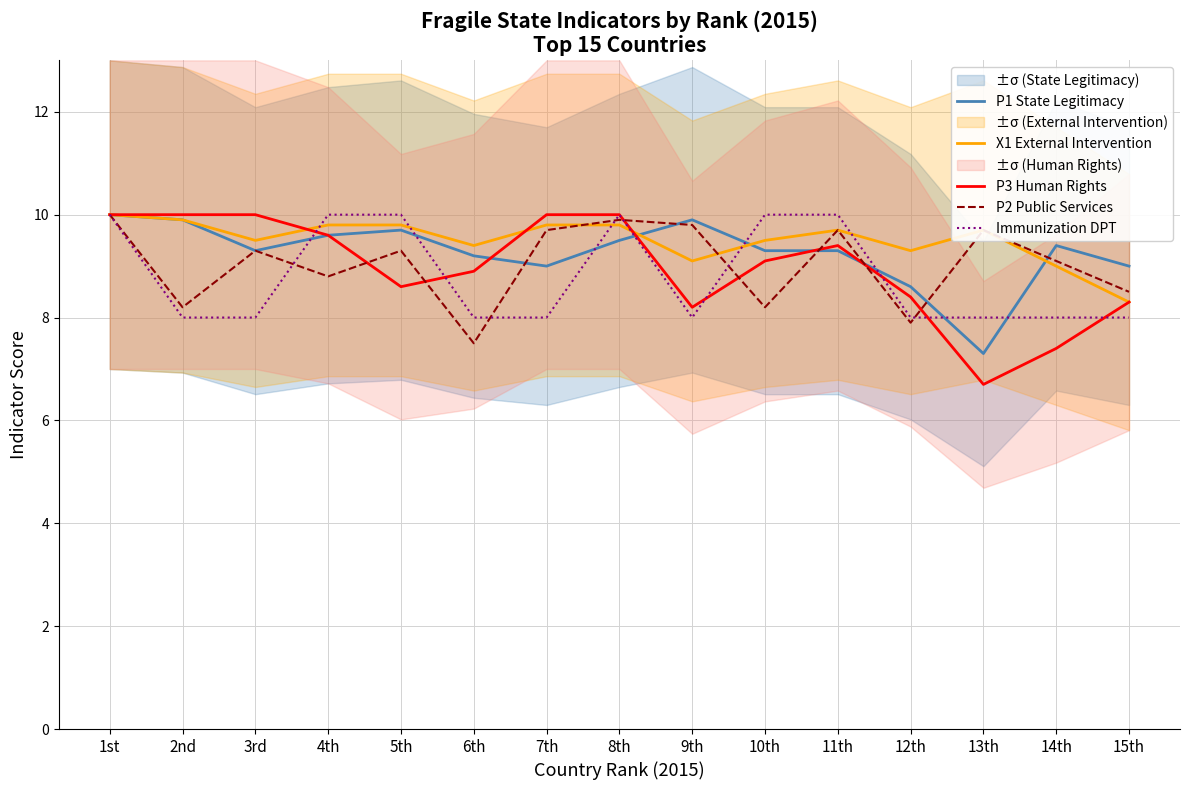

What is the greatest value displayed?

10.0